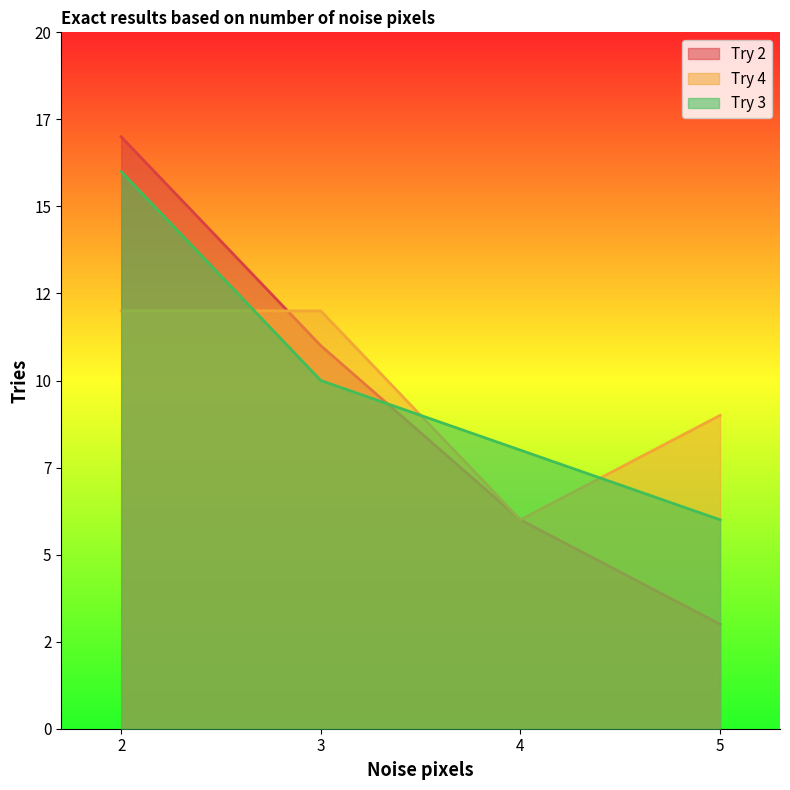

What are all the series names shown in the legend?

Try 2, Try 4, Try 3